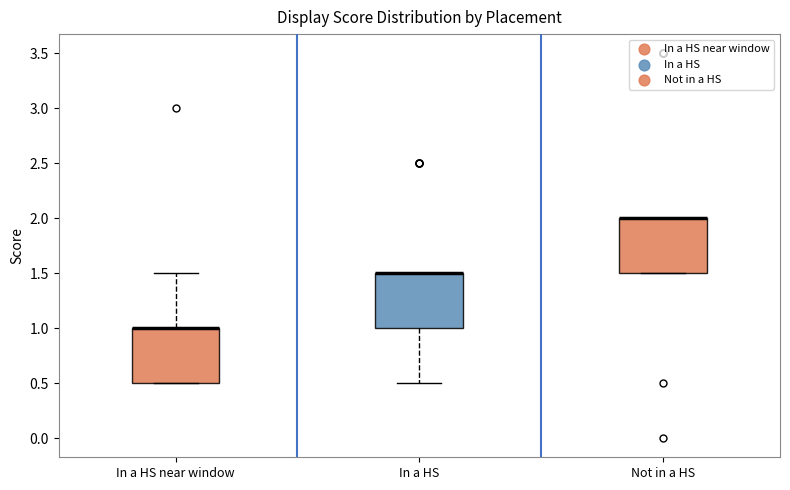

Where is the upper edge of the box for Not in a HS on the y-axis? The values are not printed on the chart, so give them approximately, as read against the axis.

2.0